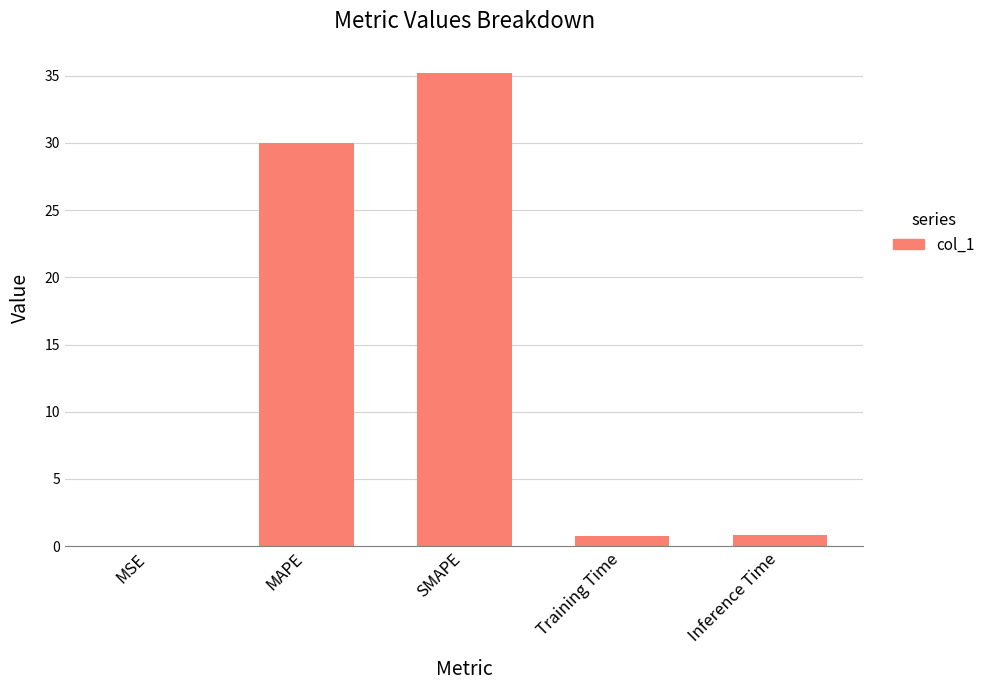

Between MSE and SMAPE, which is larger?

SMAPE